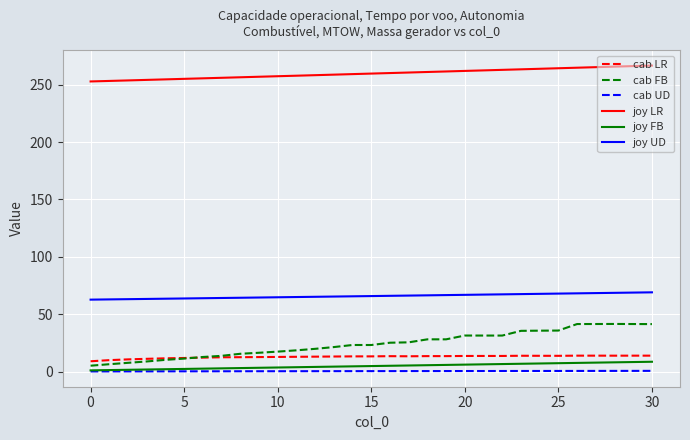

True or false: cab UD and joy UD cross at least once.

False